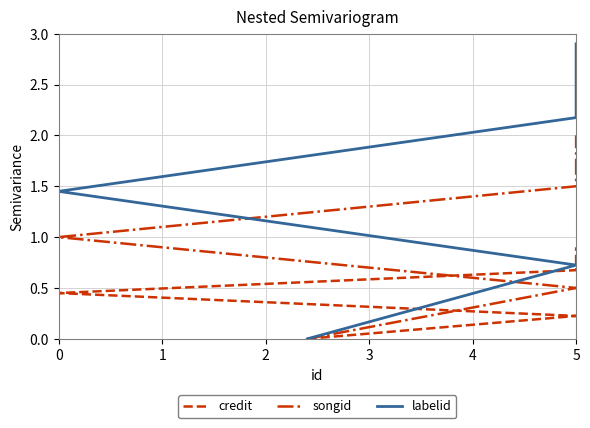

True or false: songid and credit cross at least once.

False